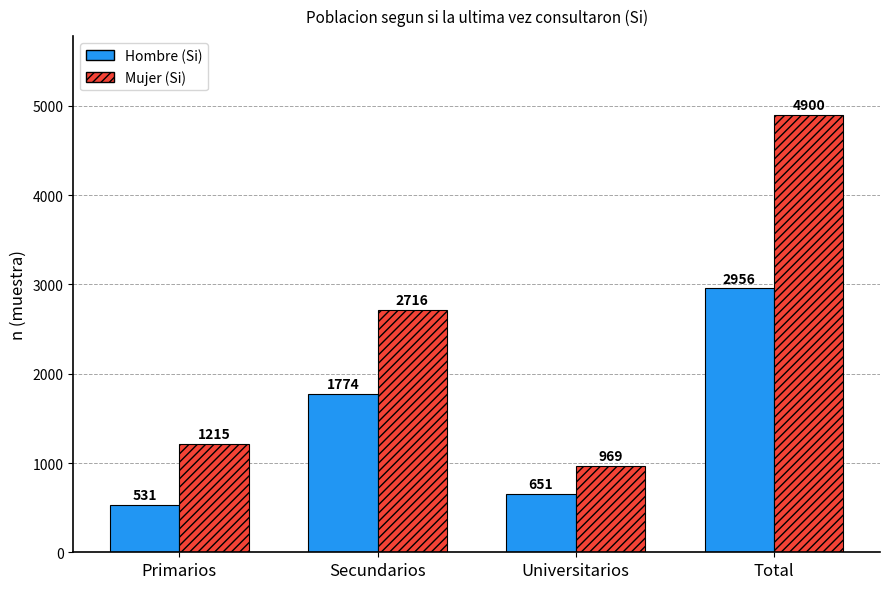

How many series are shown in this chart?

2